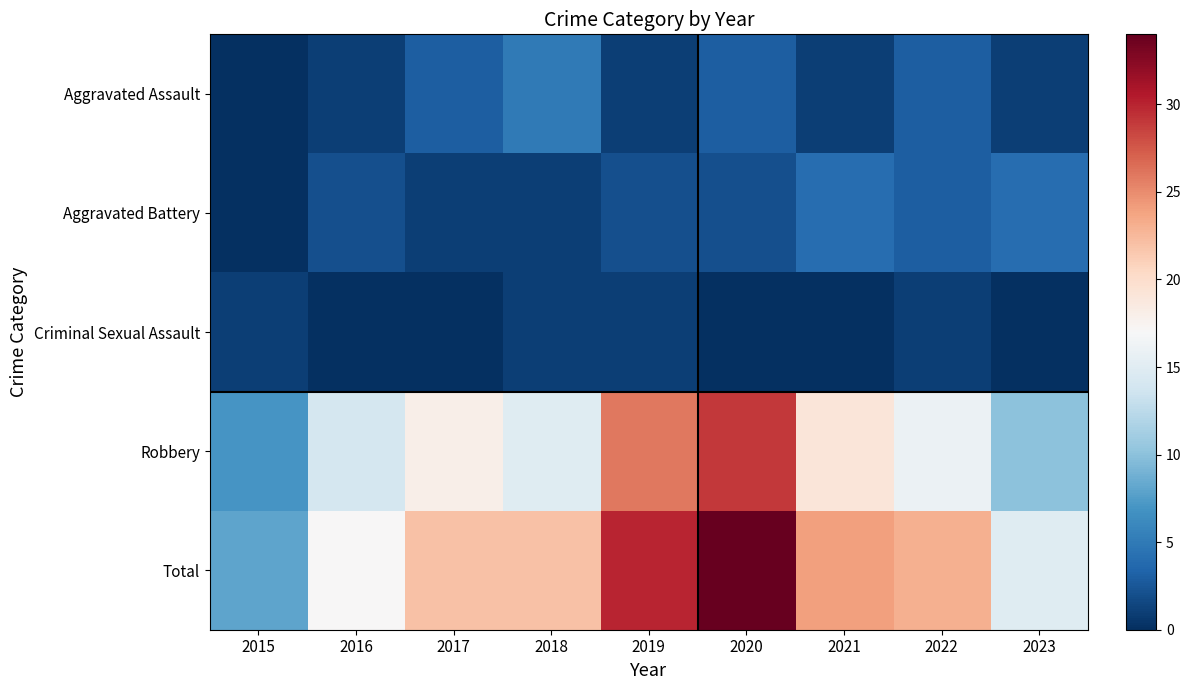

Reading right to left, extract all data points from this chart.

Aggravated Assault: 2023=1	2022=3	2021=1	2020=3	2019=1	2018=5	2017=3	2016=1	2015=0
Aggravated Battery: 2023=4	2022=3	2021=4	2020=2	2019=2	2018=1	2017=1	2016=2	2015=0
Criminal Sexual Assault: 2023=0	2022=1	2021=0	2020=0	2019=1	2018=1	2017=0	2016=0	2015=1
Robbery: 2023=10	2022=16	2021=19	2020=29	2019=26	2018=15	2017=18	2016=14	2015=7
Total: 2023=15	2022=23	2021=24	2020=34	2019=30	2018=22	2017=22	2016=17	2015=8